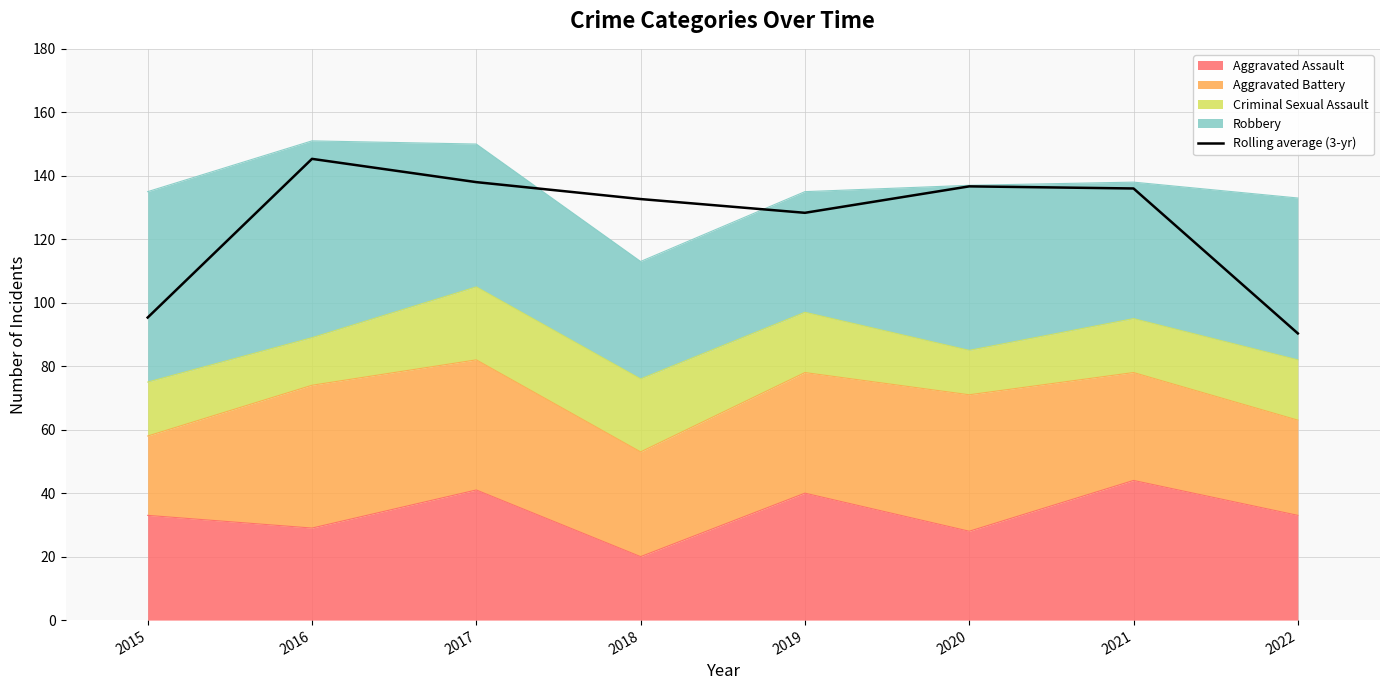

True or false: there are more than 0 points higher than both neighbors.

True